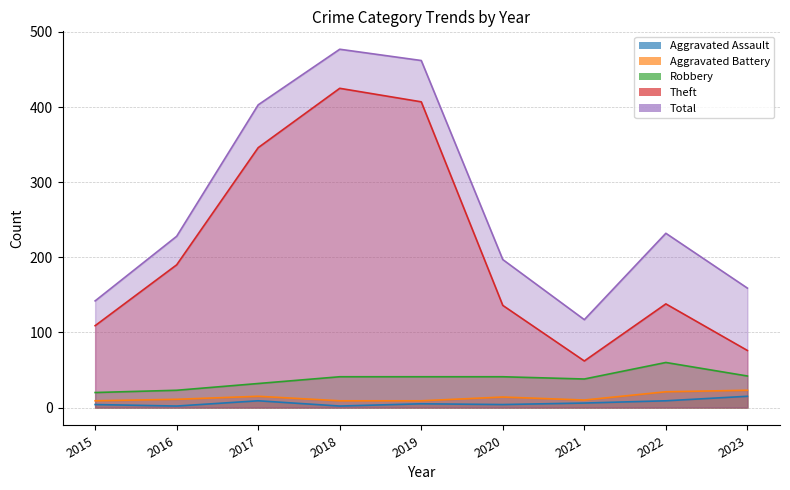

At how many categories does at least one series exceed 382?

3